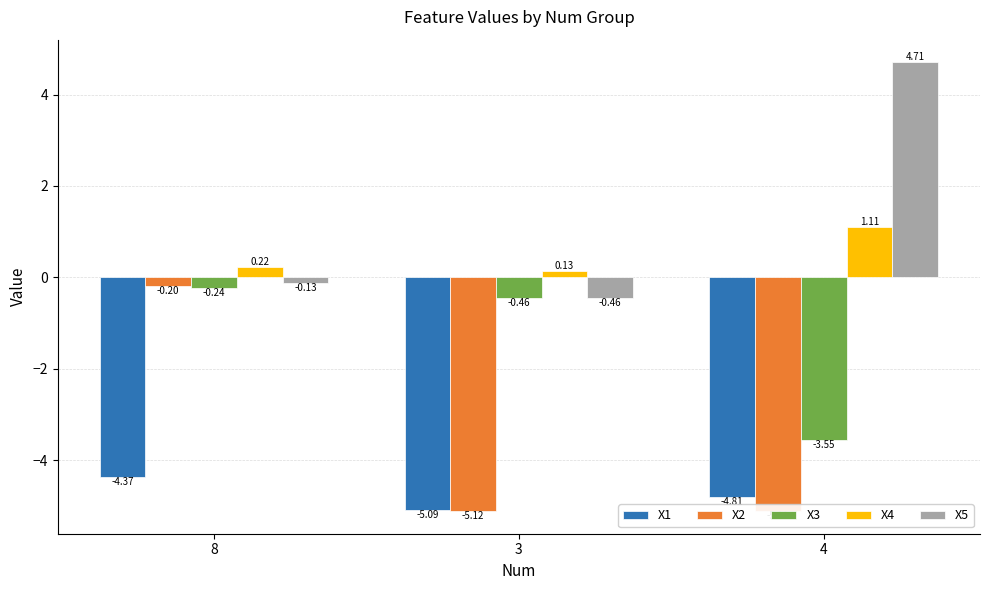

List the labels in order of X4 value, smallest first.

3, 8, 4